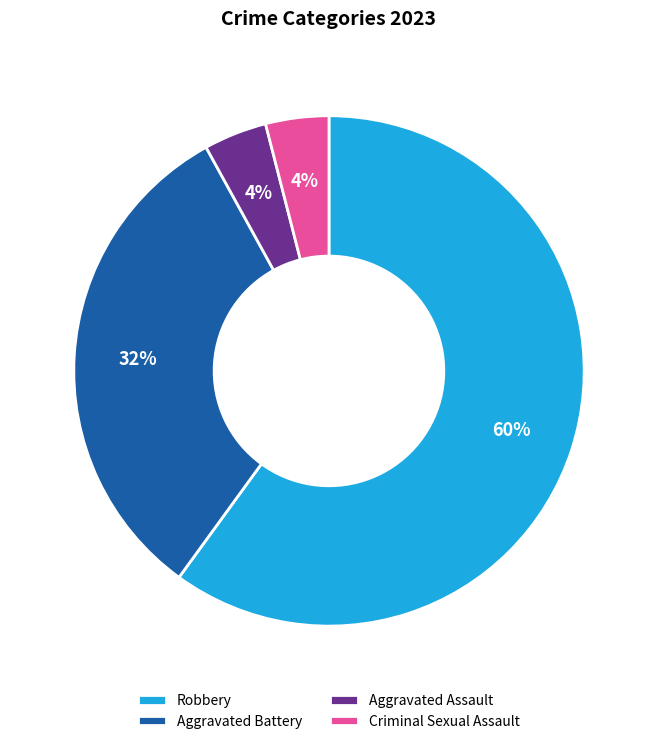

What is the majority slice?

Robbery